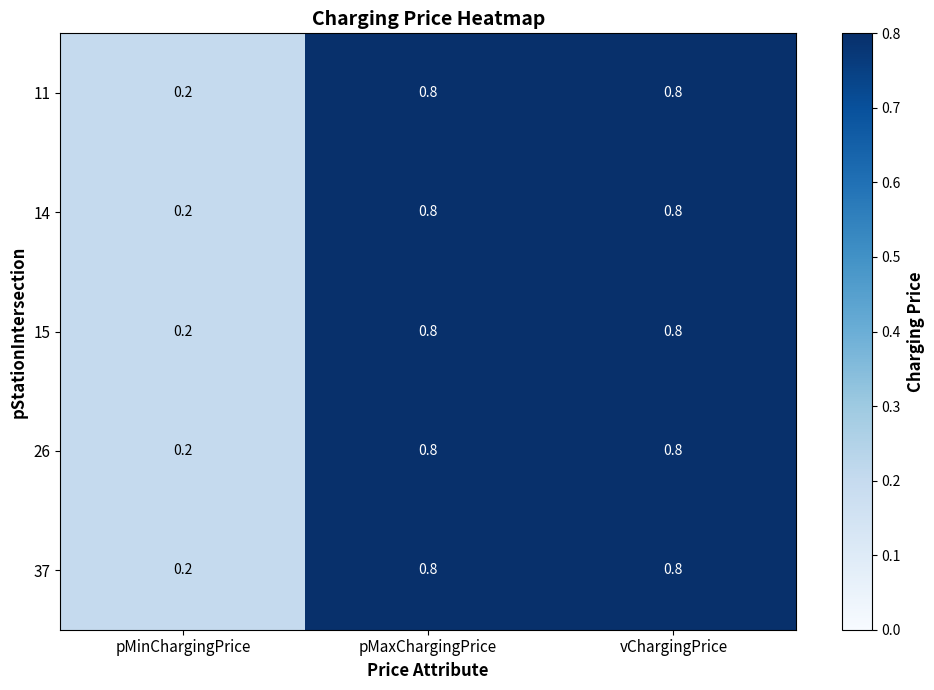

Which label corresponds to the smallest value in the chart?

pMinChargingPrice